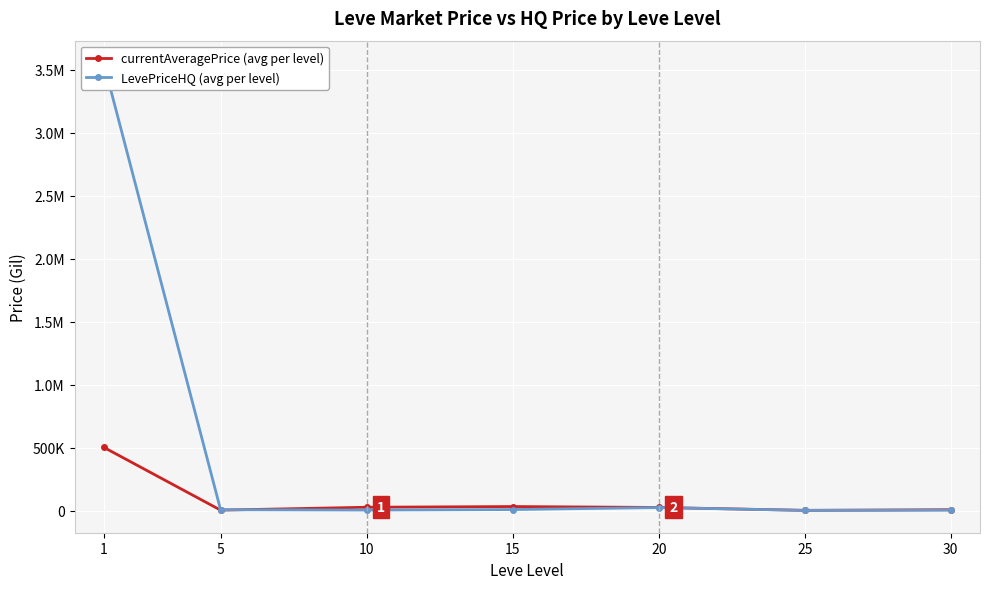

True or false: currentAveragePrice (avg per level) has a value of 33944.5 at 15.

True